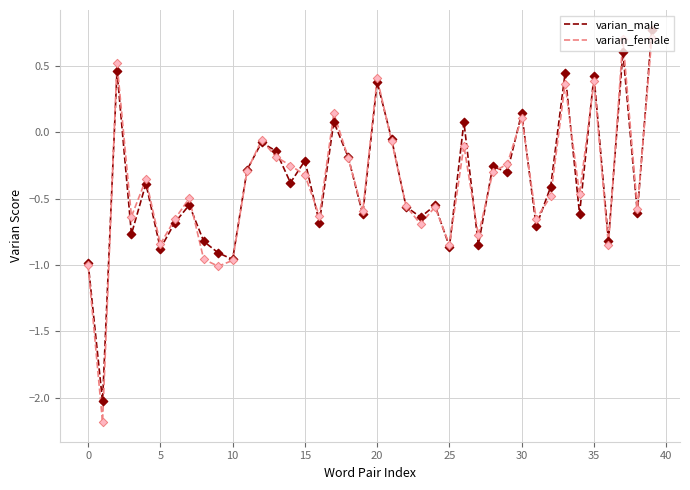

What is the maximum value for varian_female?

0.7